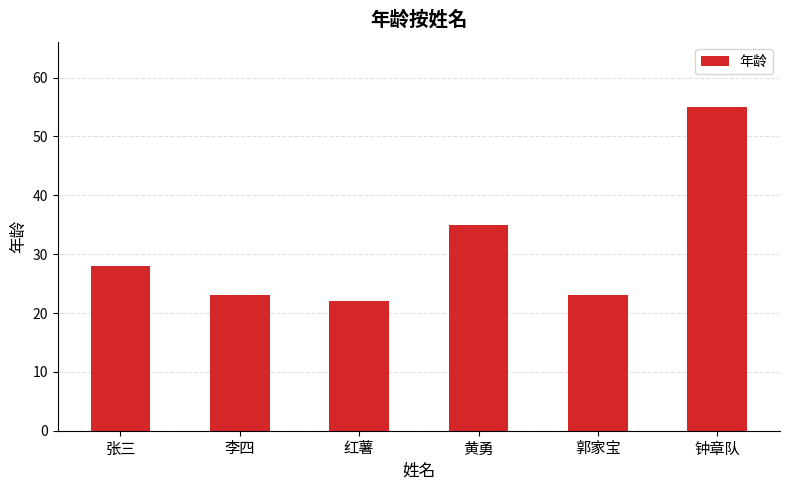

What is the label of the 2nd bar from the right?

郭家宝